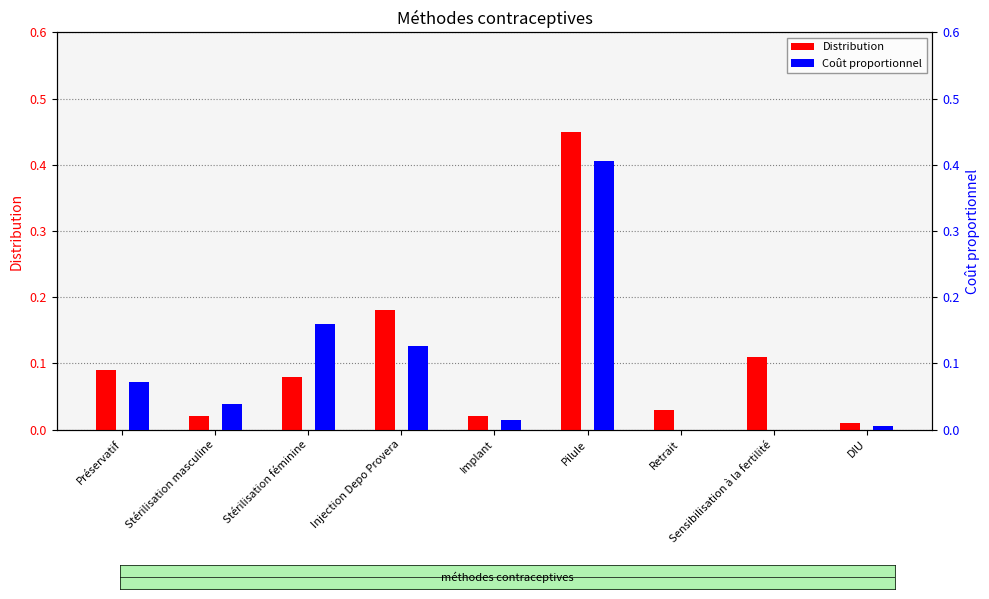

What is the difference between the maximum and minimum values in the Distribution series?

0.4